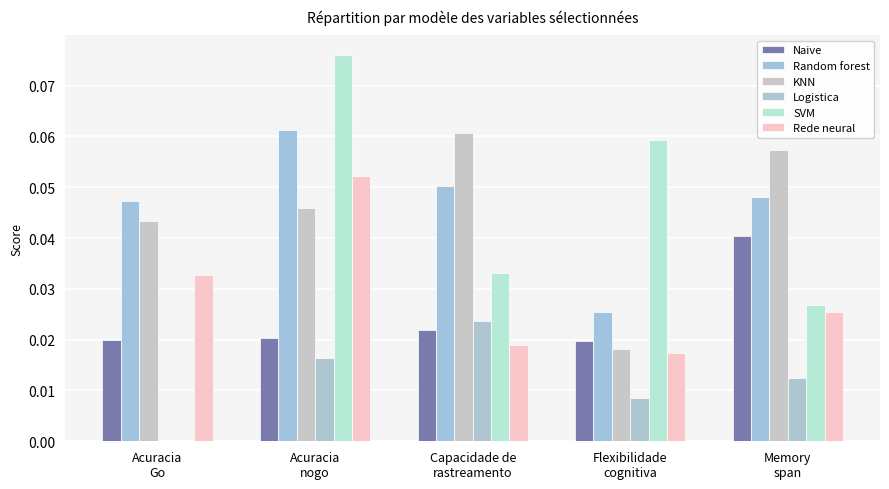

At which label does Logistica reach its peak?

Capacidade de
rastreamento